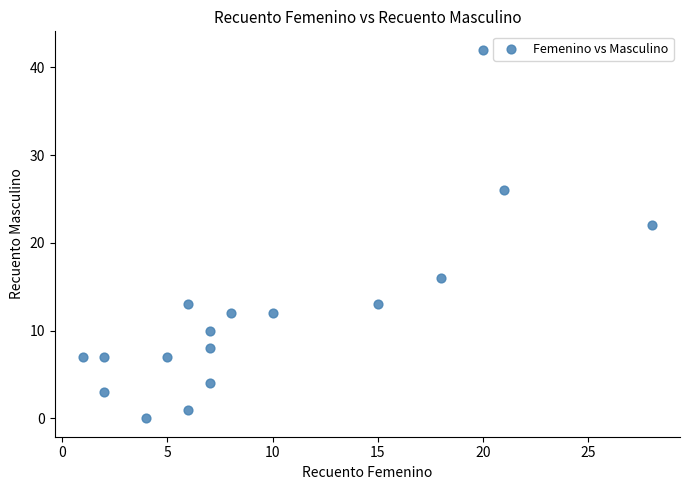

What is the range of X values (max minus min)?

27